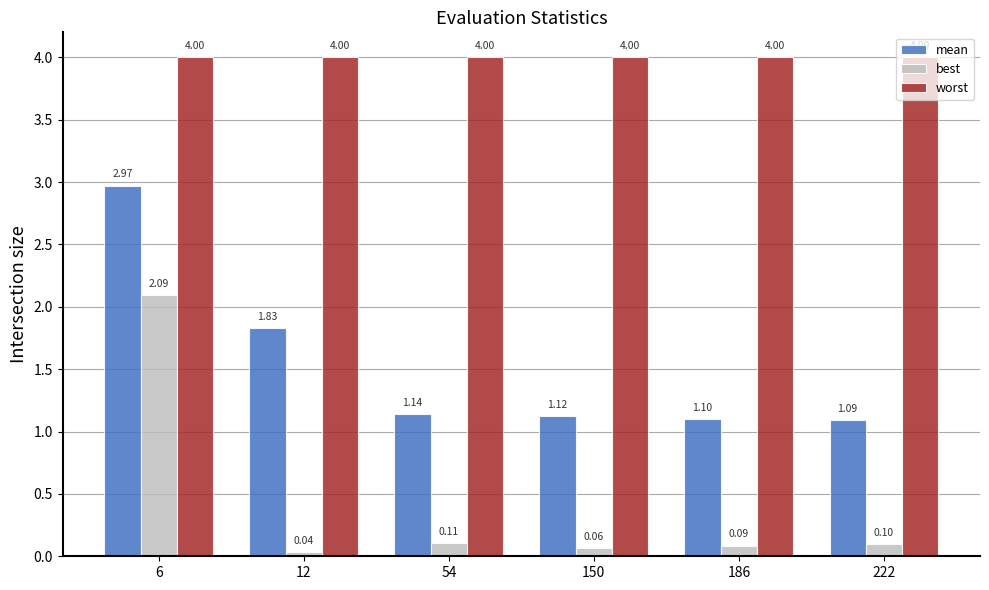

Count the number of categories in the chart.

6